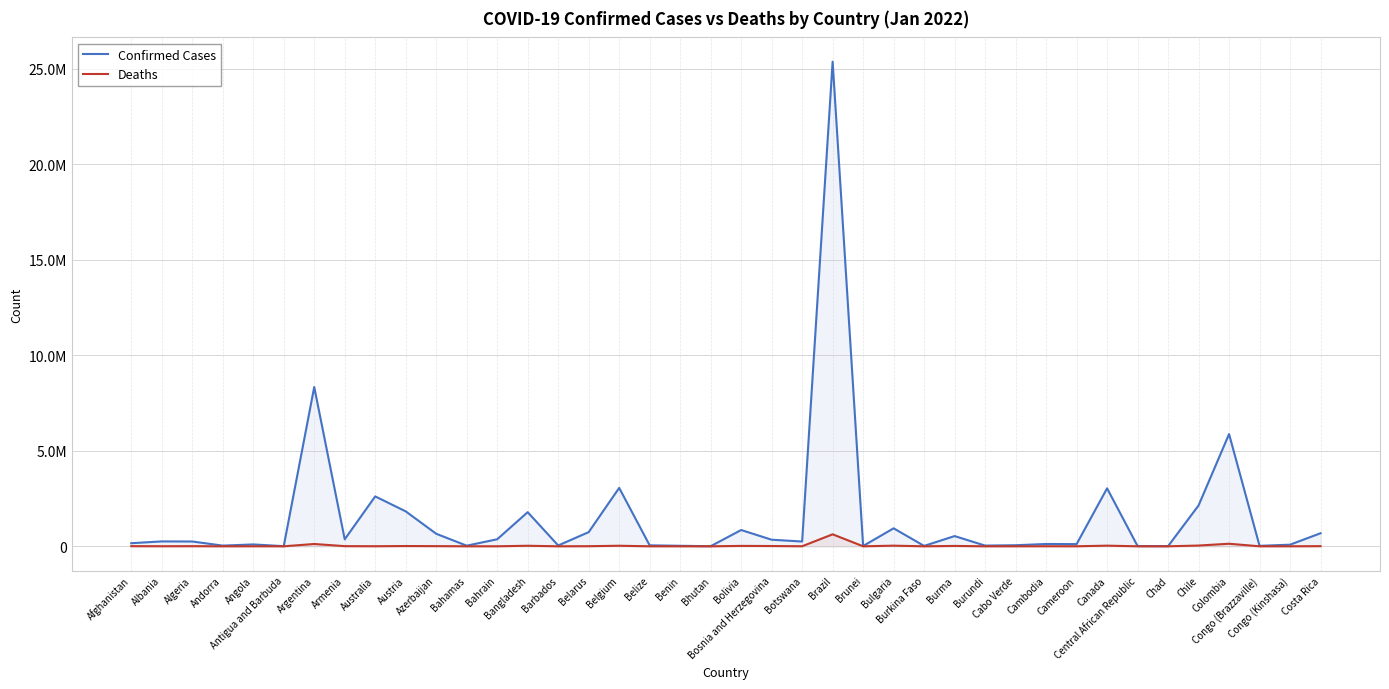

What is the average value of the Confirmed Cases series?

1530526